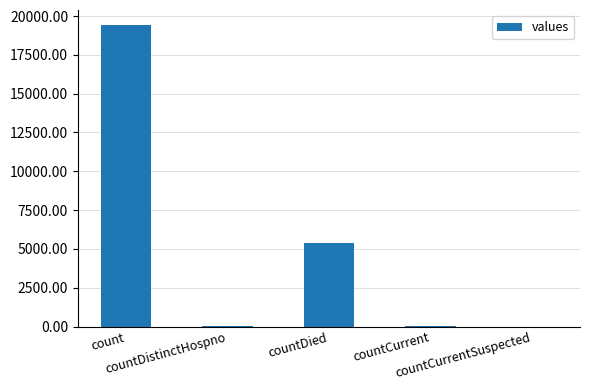

What is the change in value from count to countDied?

-14063